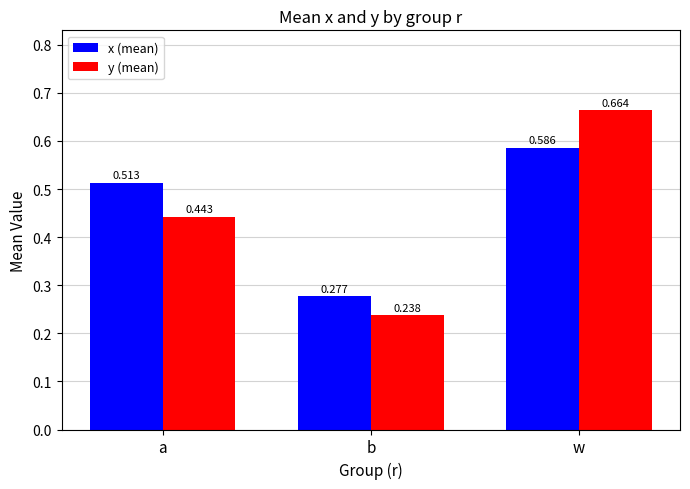

How many bars are there in total?

6